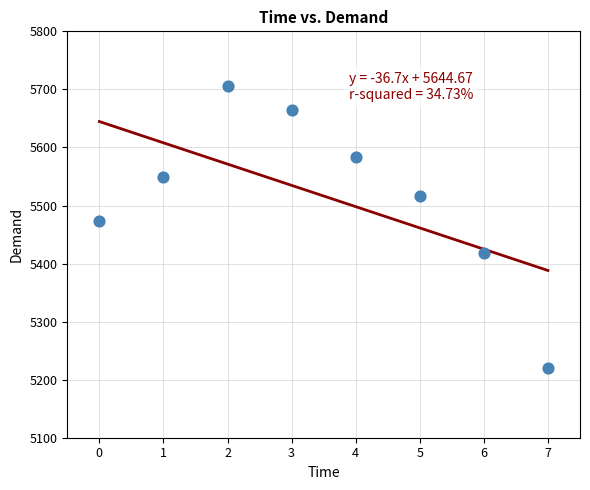

What is the average Y value?

5516